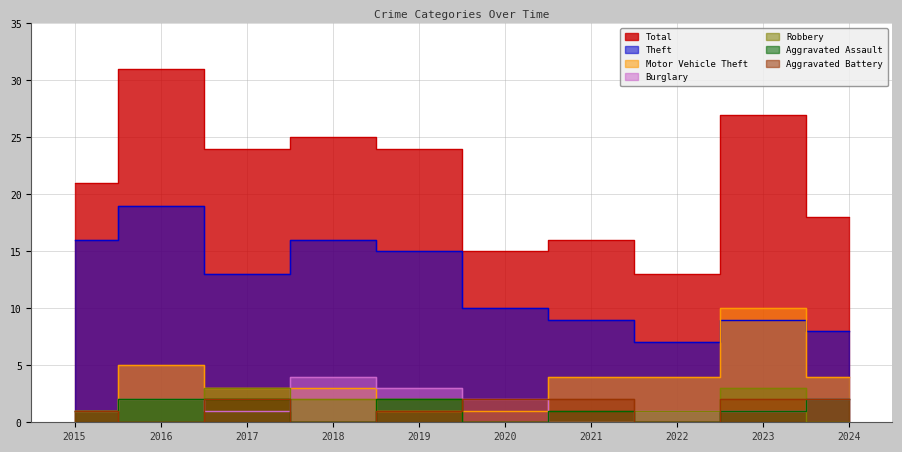

Which series changed the most between 2015 and 2023?

Motor Vehicle Theft